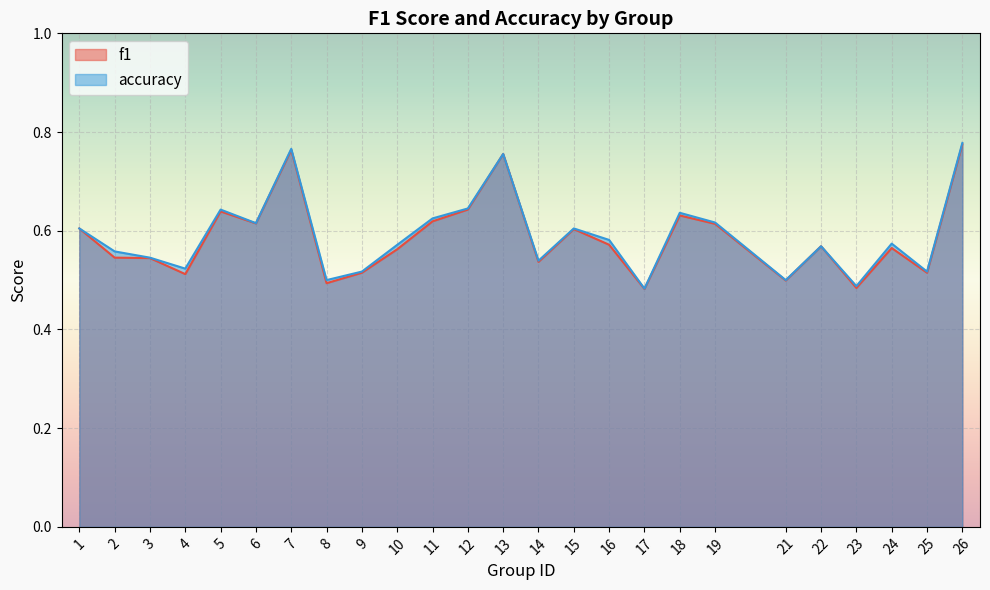

Rank the series by their average value, from highest to lowest.

accuracy, f1